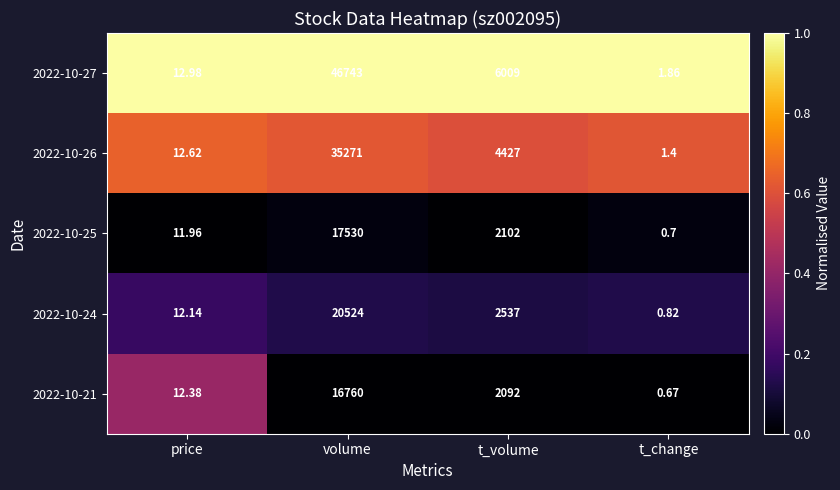

Is the value of 2022-10-25 at volume greater than the value of 2022-10-27 at t_change?

Yes